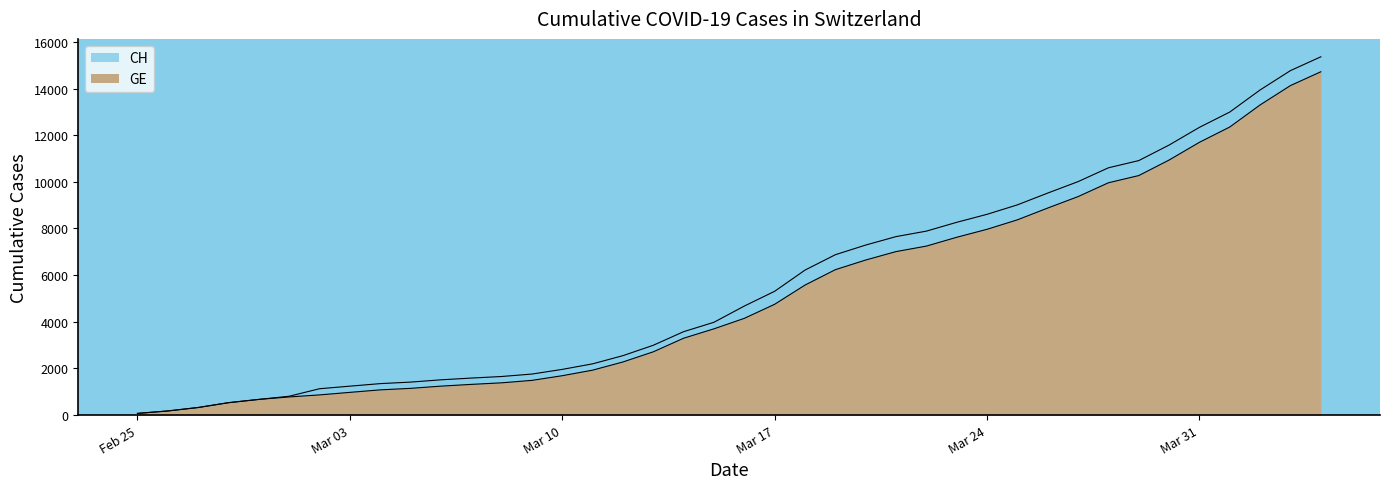

How many data points in CH are above 4674?

19